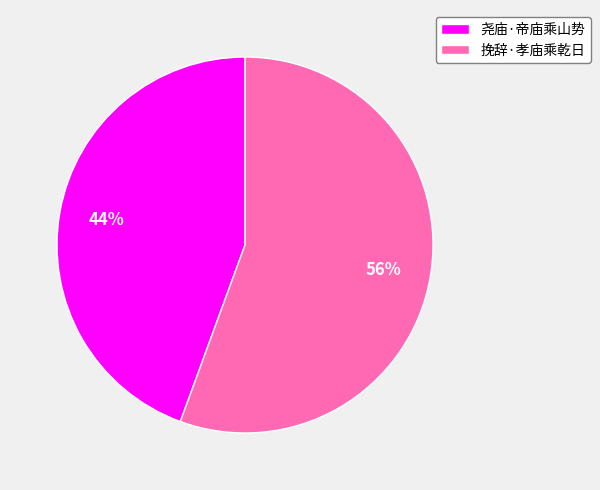

To the nearest percent, what is the combined percentage of 尧庙·帝庙乘山势 and 挽辞·孝庙乘乾日?

100%